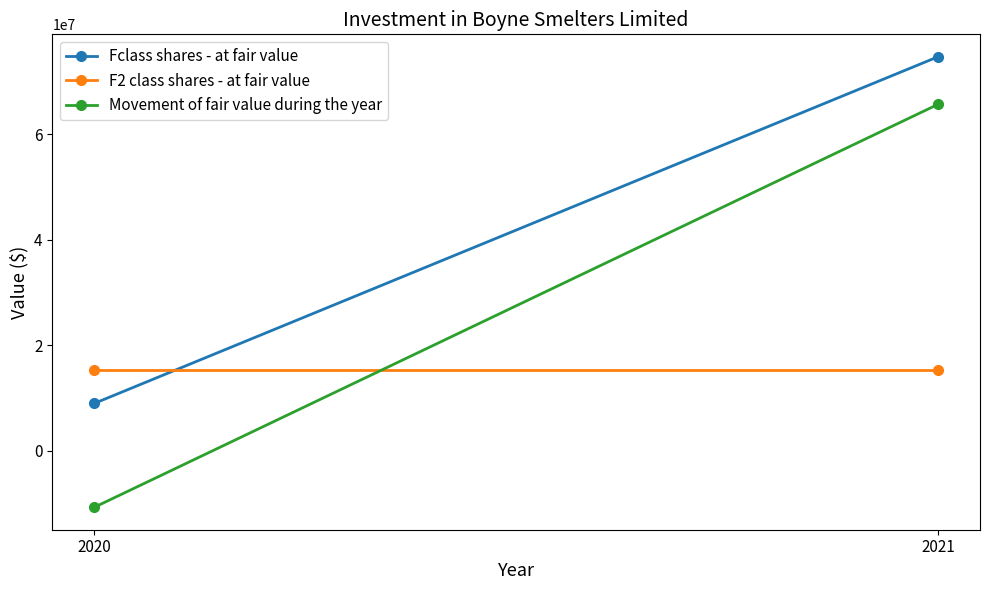

Is this an area chart (filled region under the line)?

No